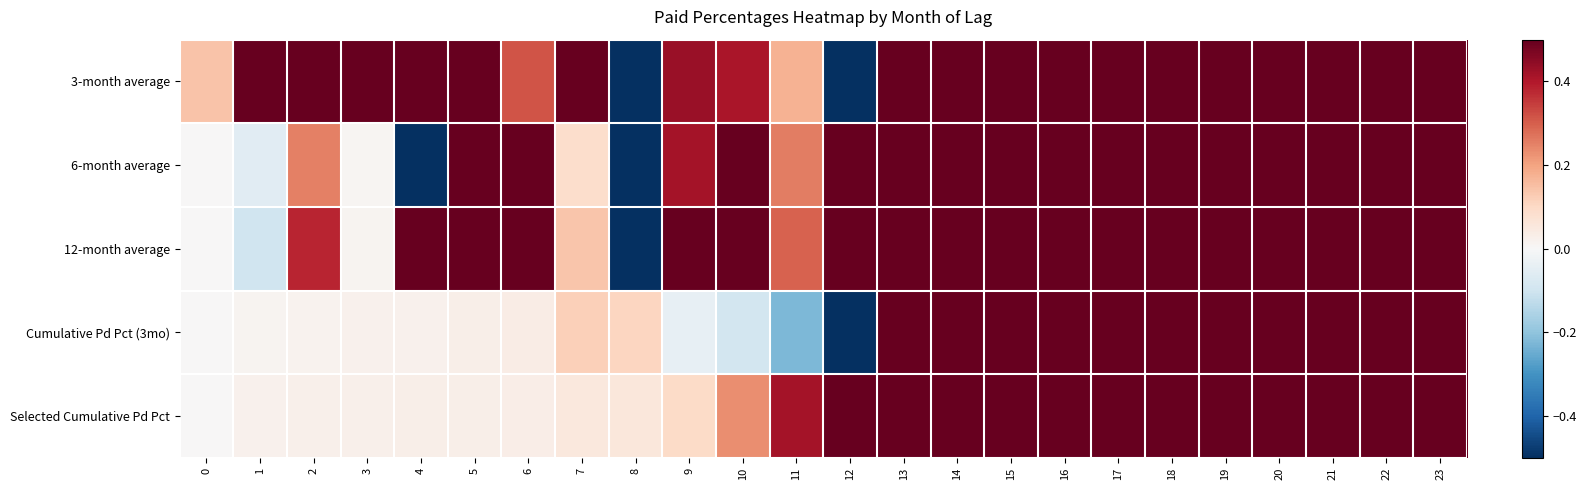

Between 14 and 13, which is larger?

14